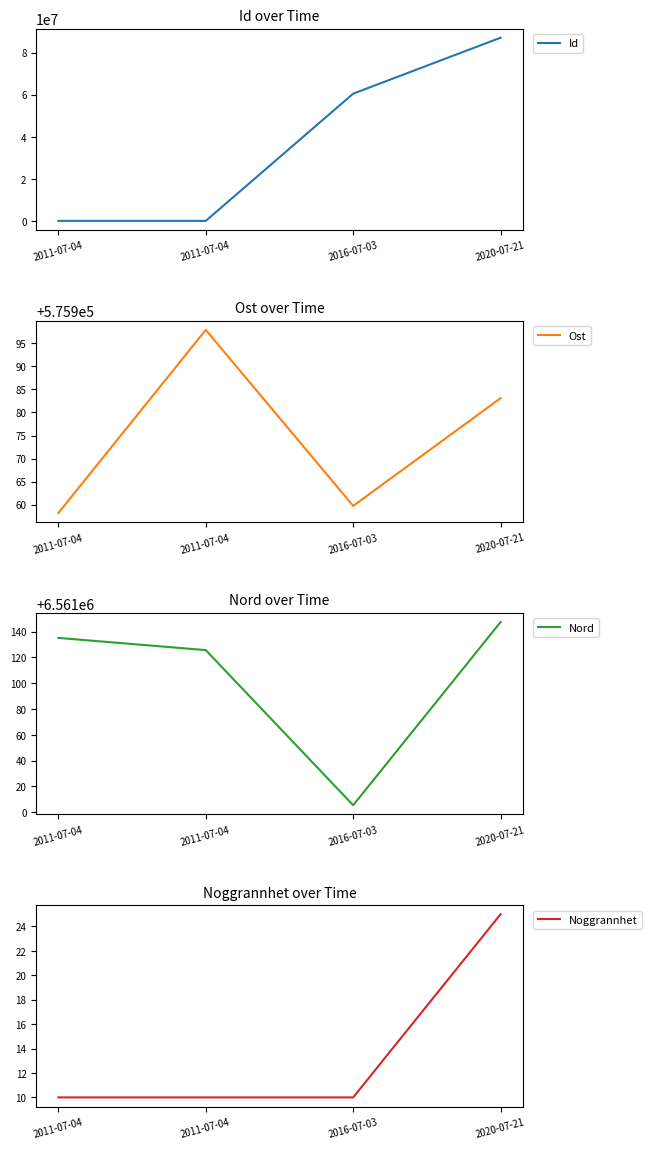

True or false: Noggrannhet has a value of 10.0 at 2011-07-04.

True